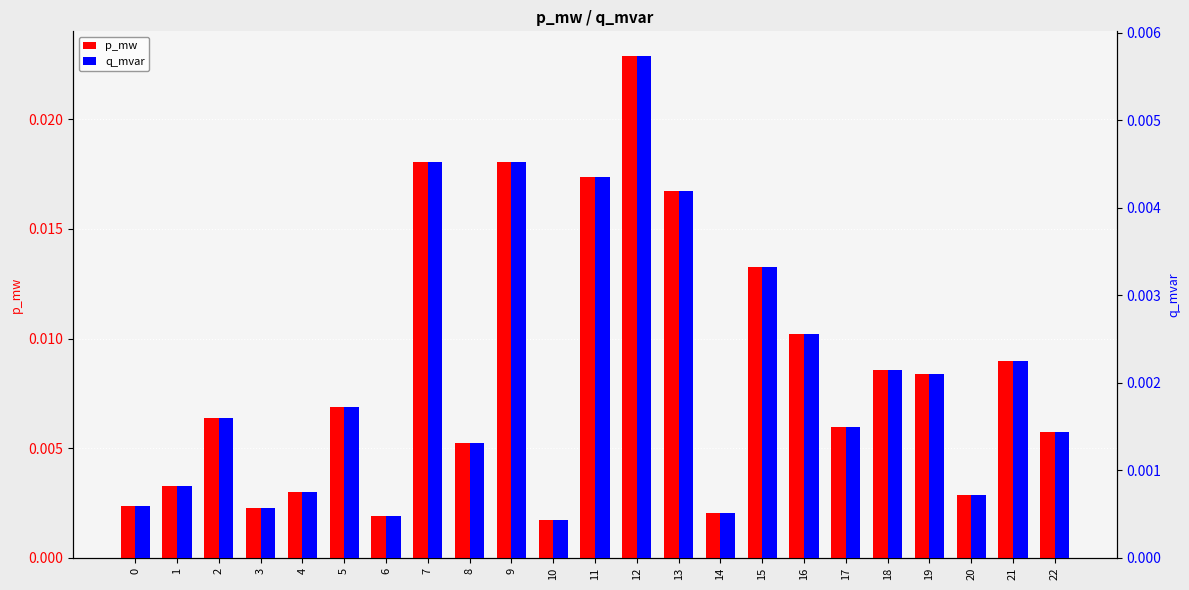

True or false: q_mvar has a value of 0.0 at 11.

True